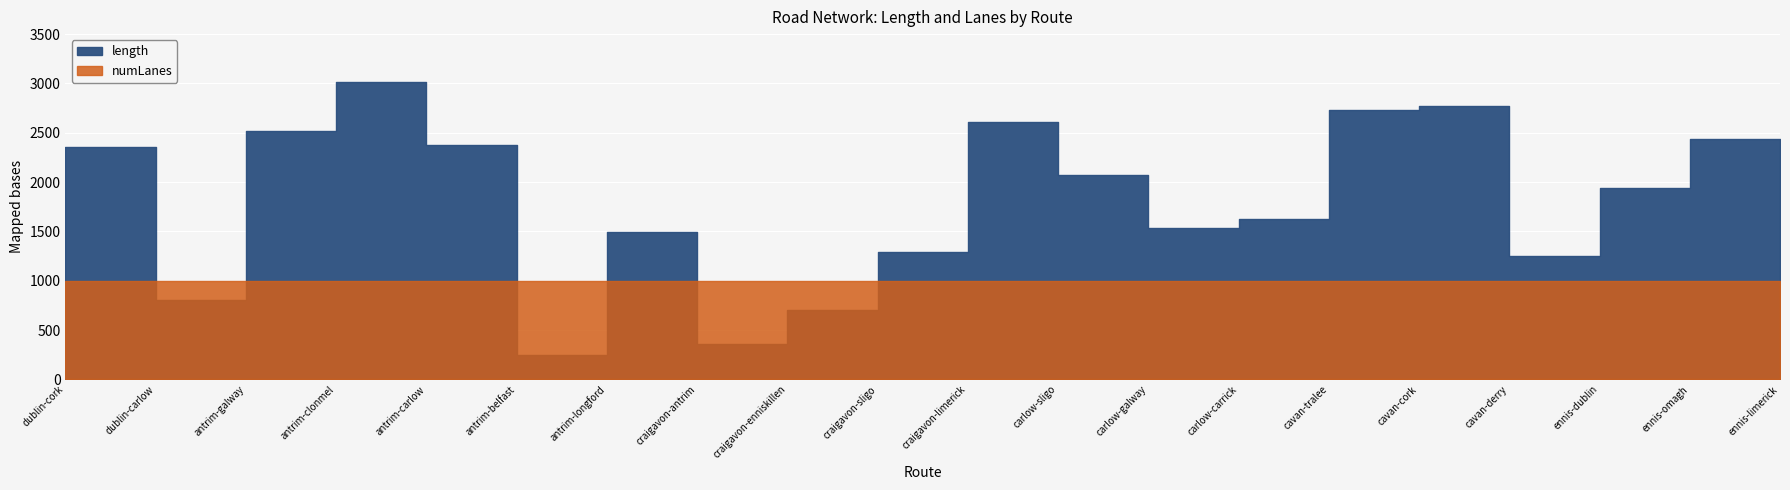

Where is length nearest to the value 1632?

carlow-carrick